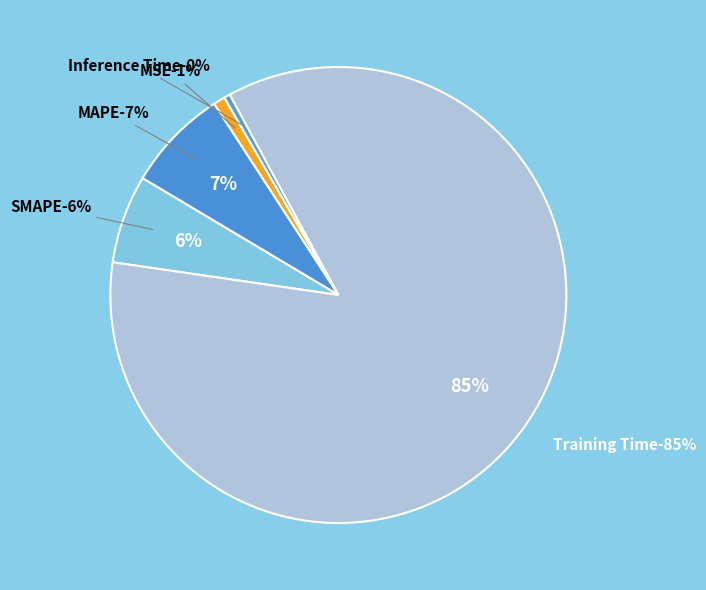

The SMAPE slice represents 6% of the pie. True or false?

True